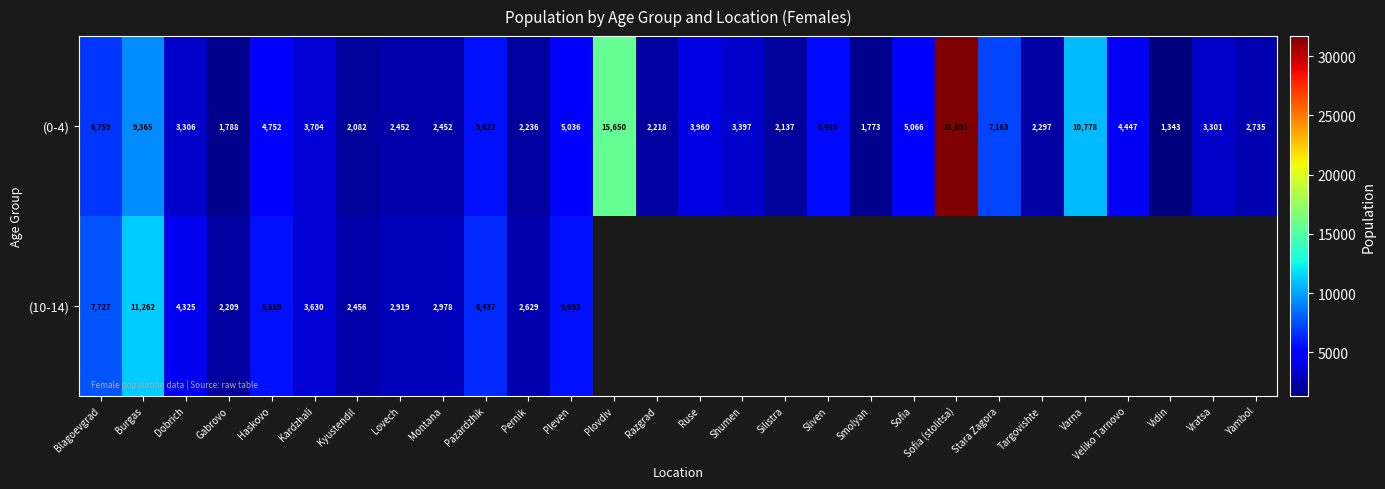

Is the value of (0-4) at Lovech greater than the value of (10-14) at Haskovo?

No